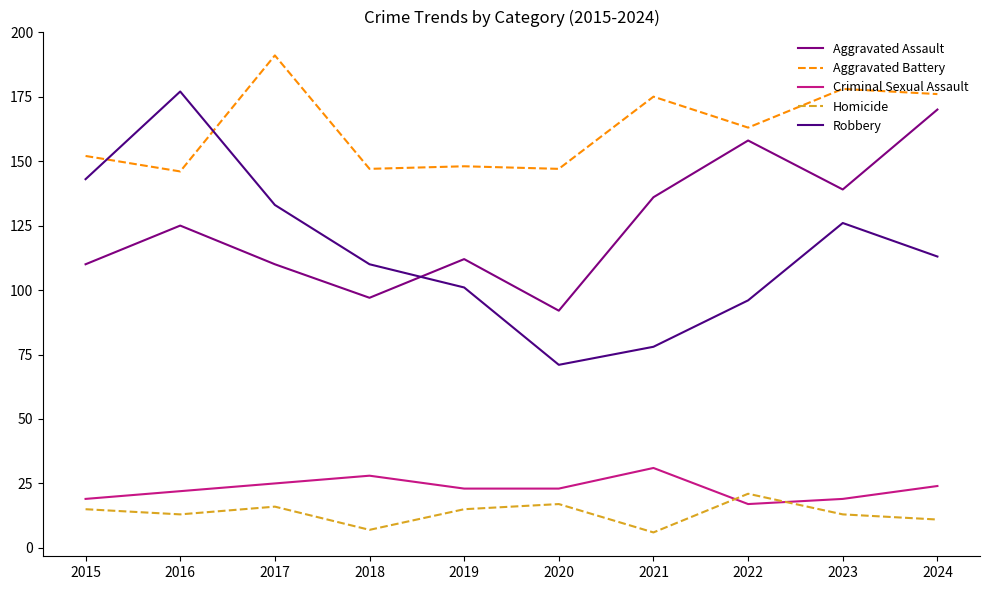

True or false: Aggravated Assault has a value of 162 at 2018.

False